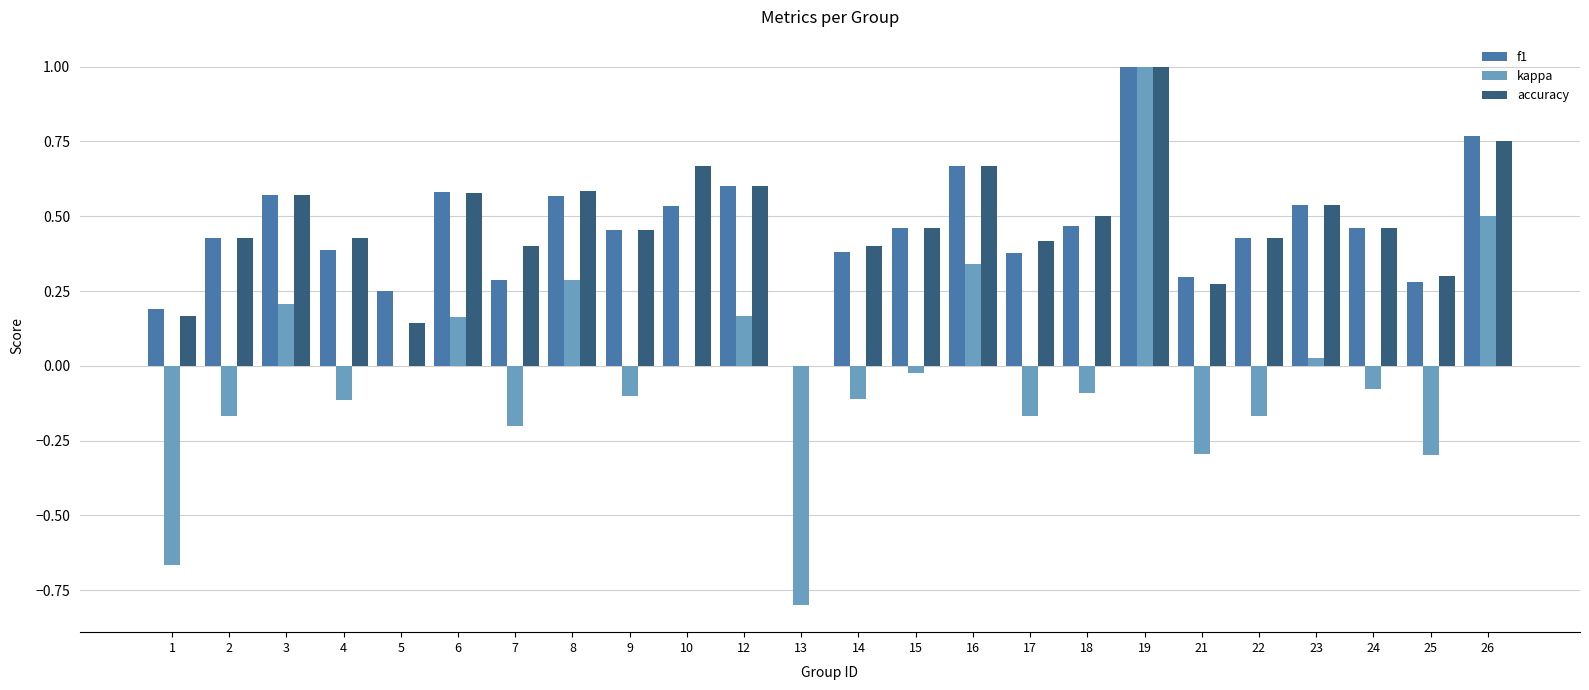

What is the greatest value displayed?

1.0